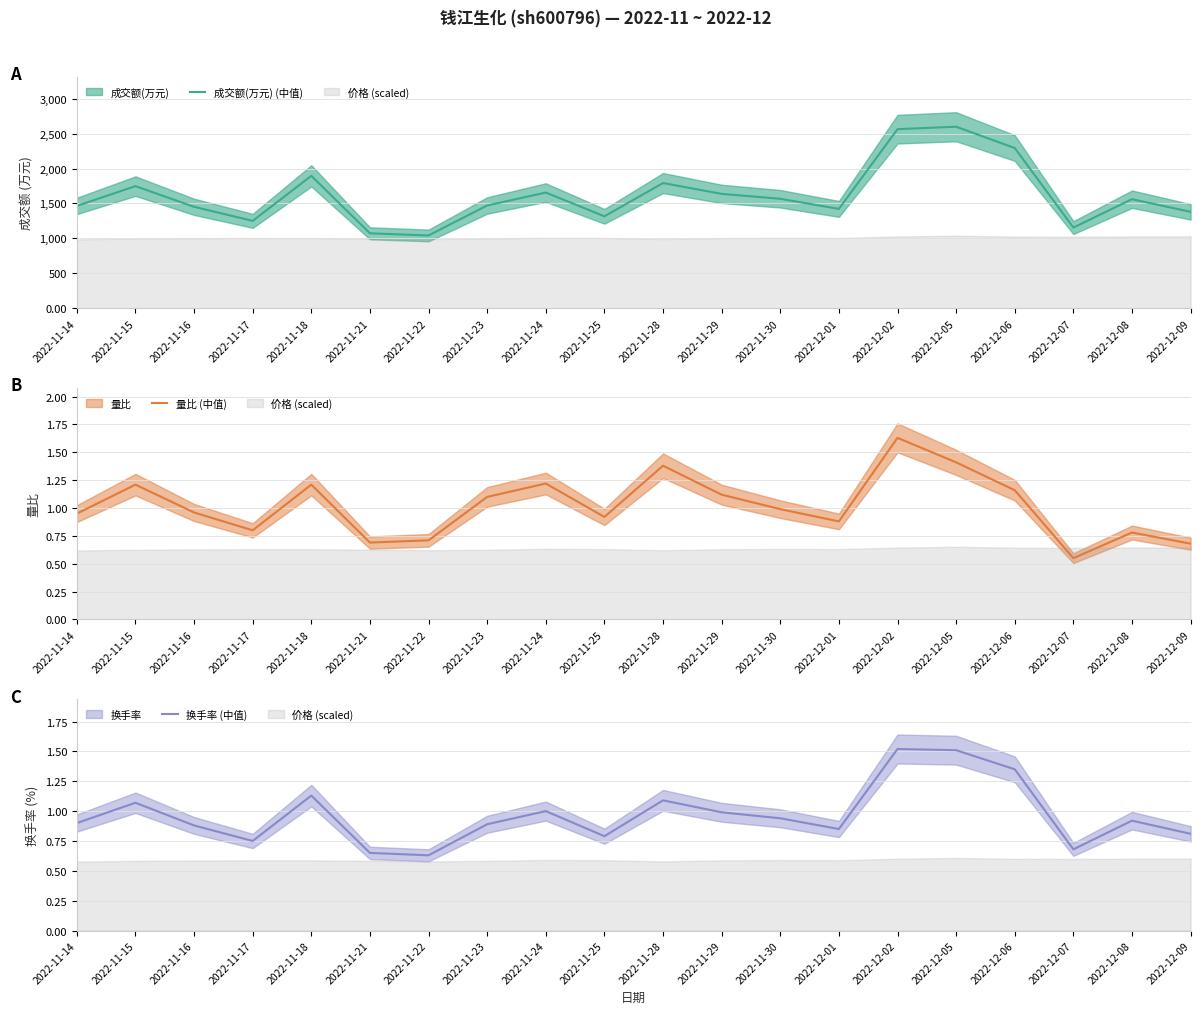

True or false: 换手率 (中值) has more than 2 interior local peaks.

True